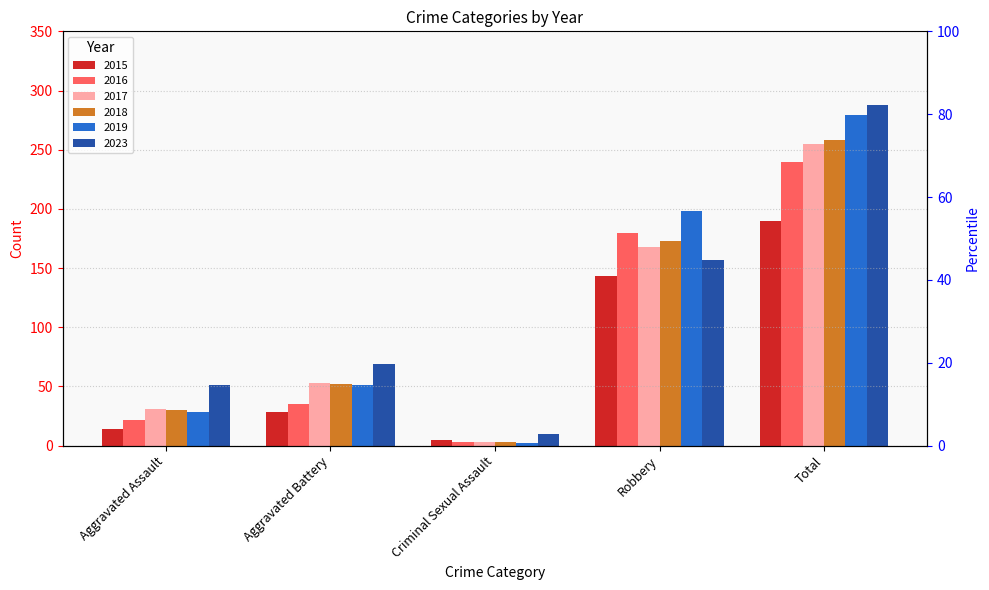

Is the value of 2023 at Criminal Sexual Assault greater than the value of 2015 at Criminal Sexual Assault?

Yes